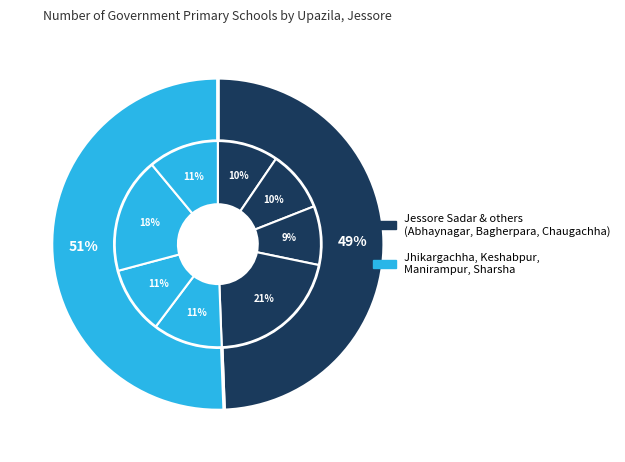

Which has a higher value, Sharsha or Jessore Sadar?

Jessore Sadar